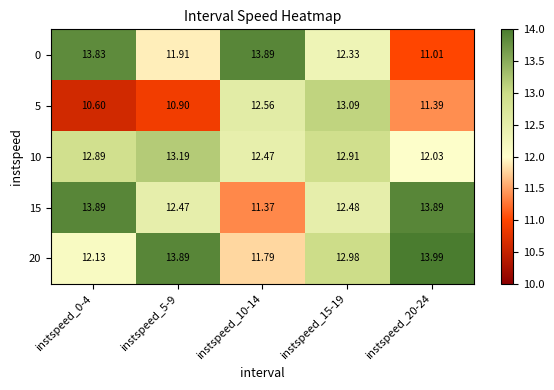

Is the value of 5 at instspeed_15-19 greater than the value of 0 at instspeed_10-14?

No